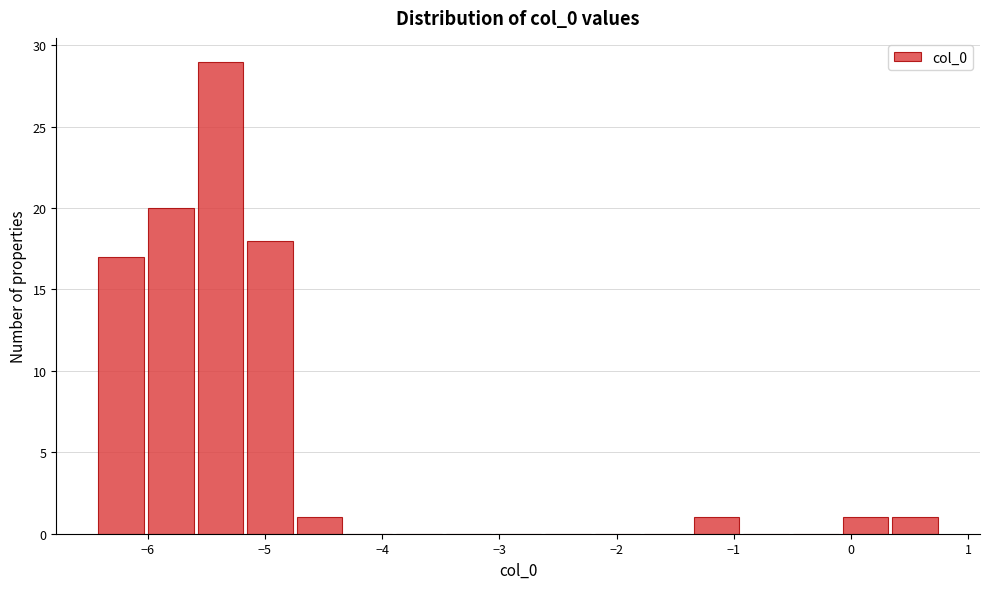

Reading left to right, list every bar in this chart as the range it spans on the x-axis followed by its height. Neither the bar edges nor the heights are printed on the chart, so give them approximately, as read against the axes.

-6.4 to -6.0: 17
-6.0 to -5.6: 20
-5.6 to -5.2: 29
-5.2 to -4.7: 18
-4.7 to -4.3: 1
-4.3 to -3.9: 0
-3.9 to -3.5: 0
-3.5 to -3.1: 0
-3.1 to -2.6: 0
-2.6 to -2.2: 0
-2.2 to -1.8: 0
-1.8 to -1.4: 0
-1.4 to -0.9: 1
-0.9 to -0.5: 0
-0.5 to -0.1: 0
-0.1 to 0.3: 1
0.3 to 0.8: 1